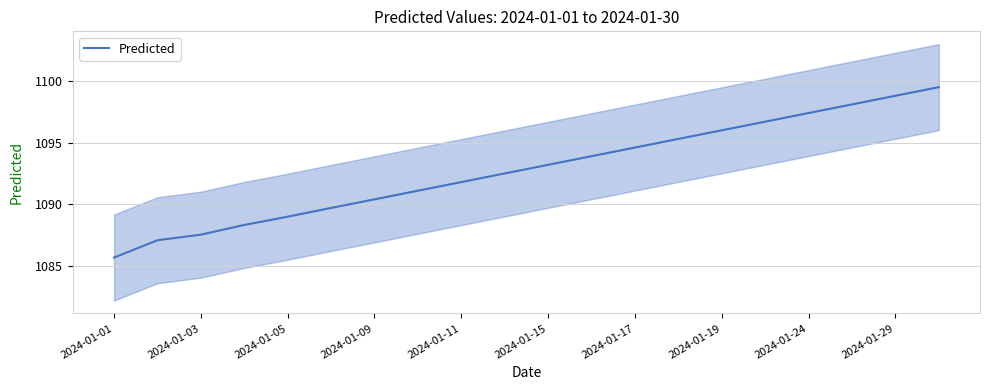

Reading left to right, transcribe all the data shown in this chart.

1085.7	1087.1	1087.5	1088.3	1089.0	1089.7	1090.4	1091.1	1091.8	1092.5	1093.2	1093.9	1094.6	1095.3	1096.0	1096.7	1097.4	1098.1	1098.8	1099.5